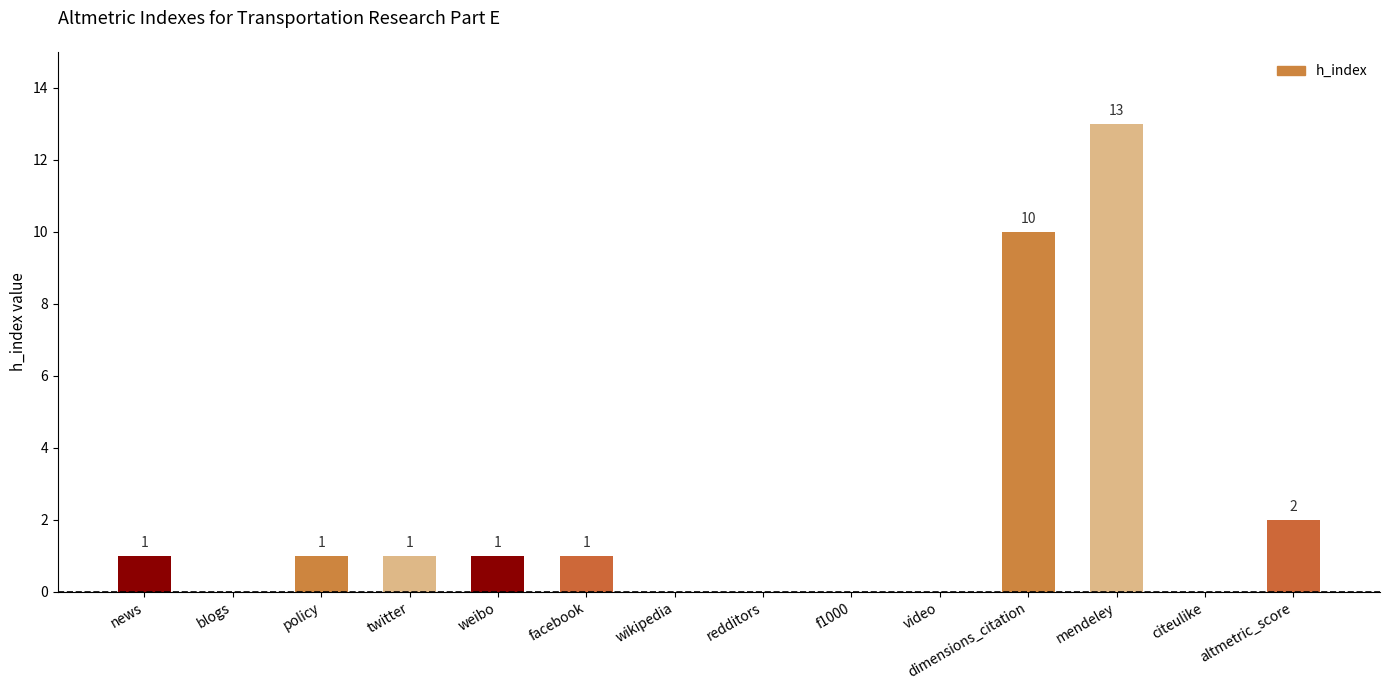

Count the number of categories in the chart.

14